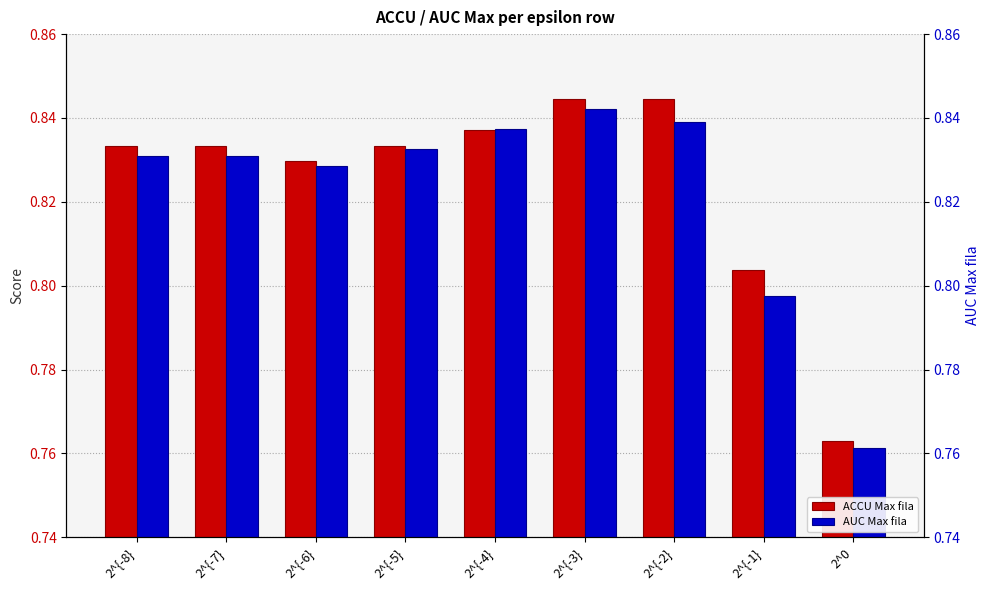

Which series has the largest range (max minus min)?

ACCU Max fila